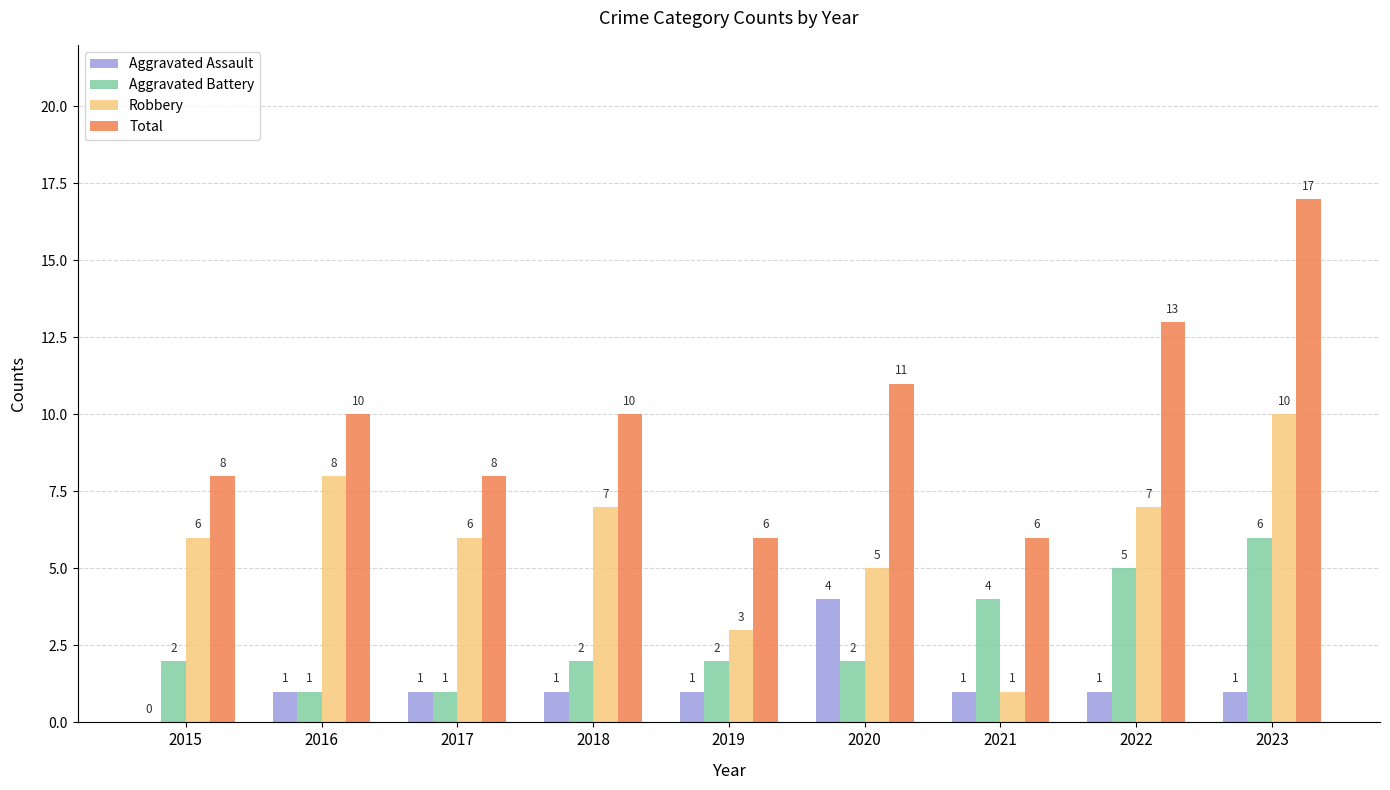

How many values in Aggravated Assault are above zero?

8